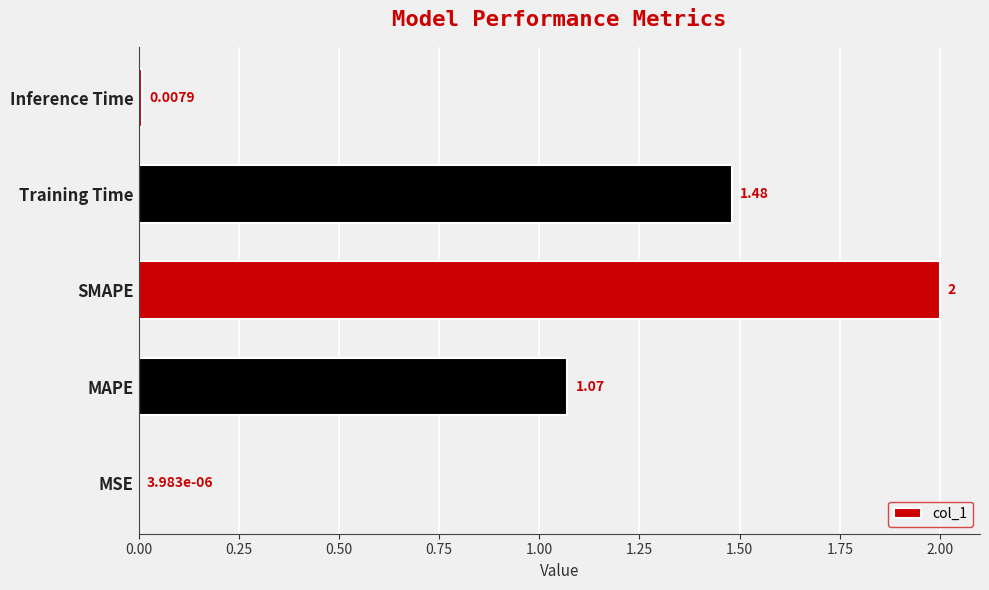

What is the greatest value displayed?

2.0